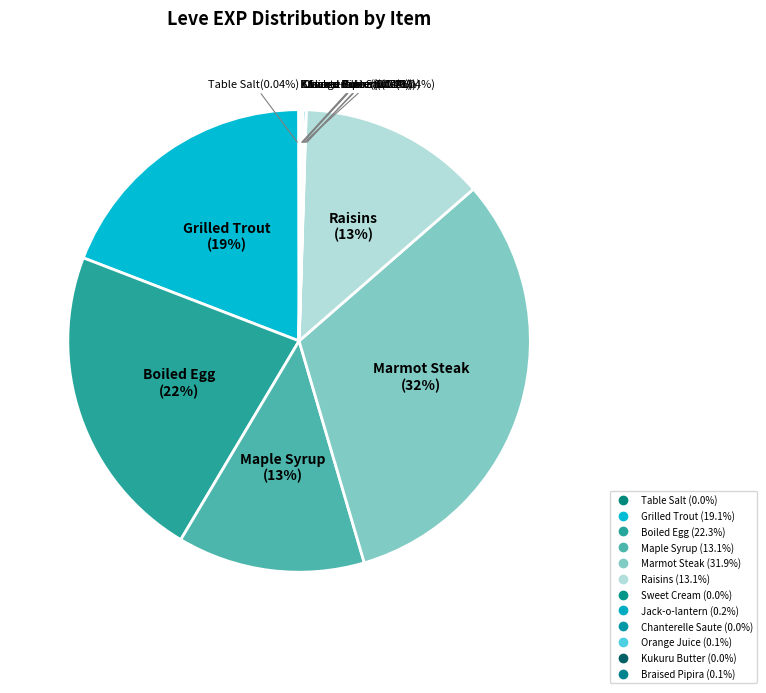

To the nearest percent, what percentage of the pie is Raisins?

13%